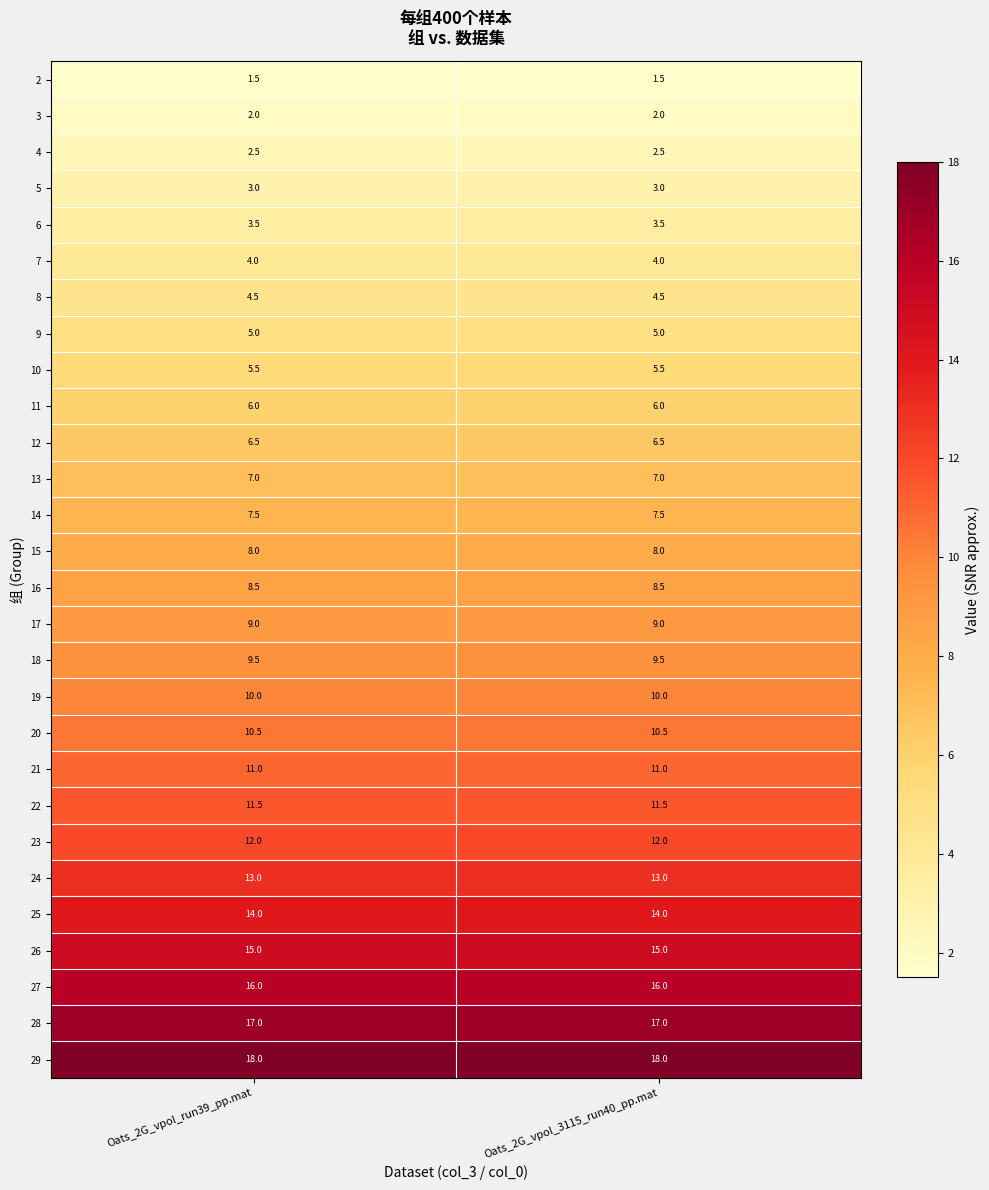

What is the sum of all 12 values?

13.0